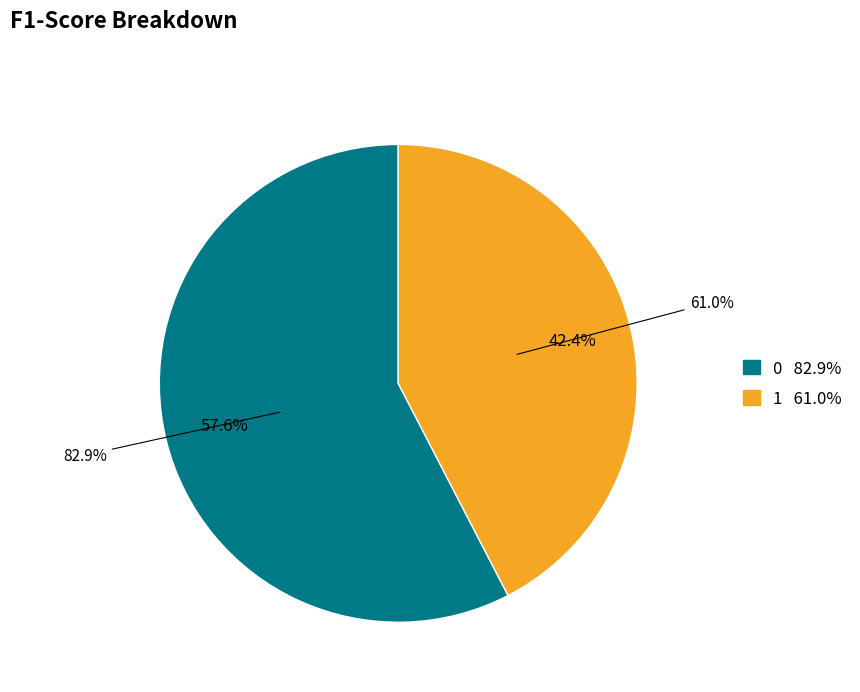

What percentage is NOT represented by 0?

42.4%